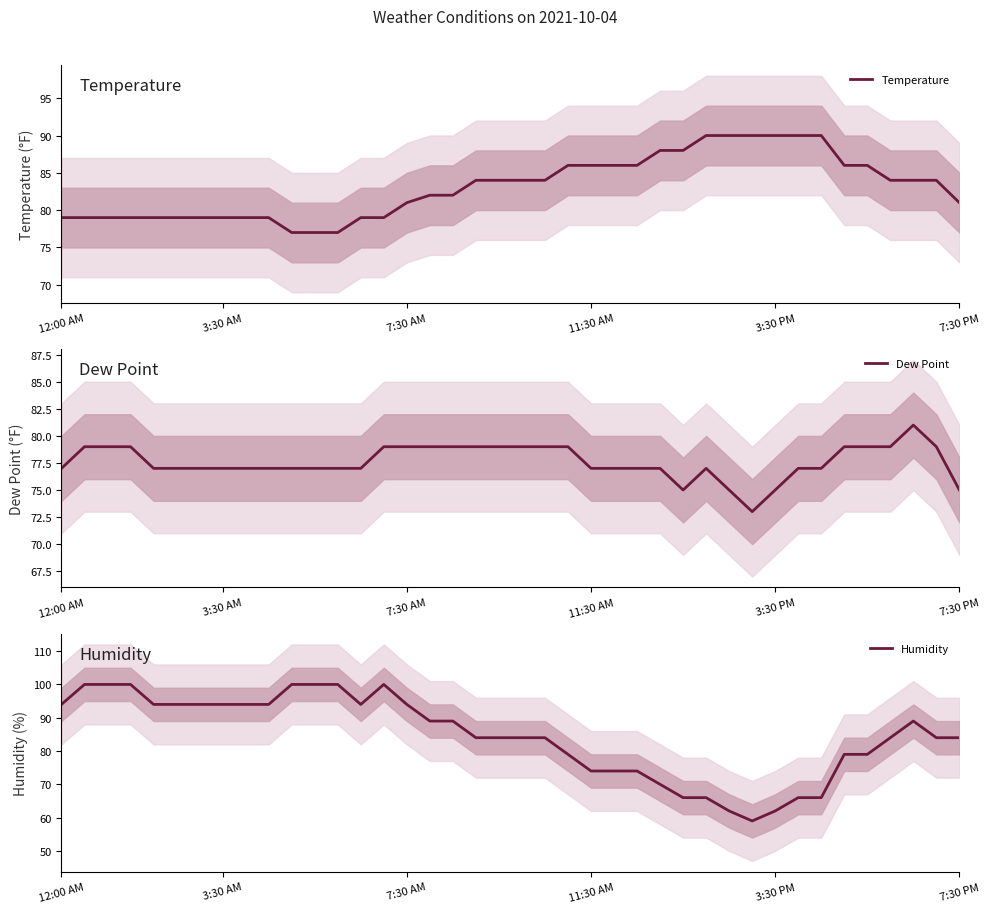

What is the sum of all Temperature values?

3325